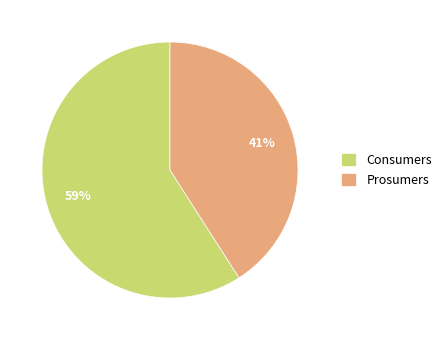

How many segments does this pie chart have?

2